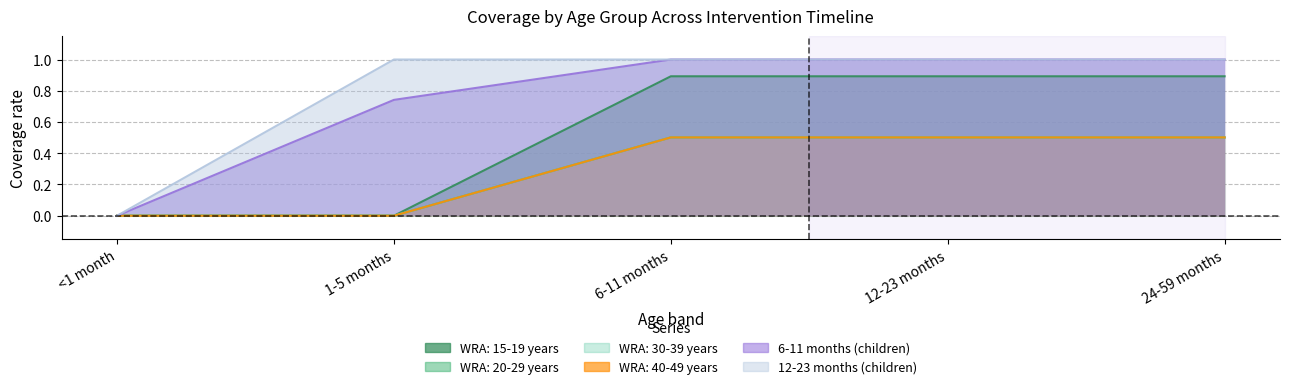

List the series in order of their peak value, lowest first.

WRA: 20-29 years, WRA: 30-39 years, WRA: 40-49 years, WRA: 15-19 years, 6-11 months (children), 12-23 months (children)